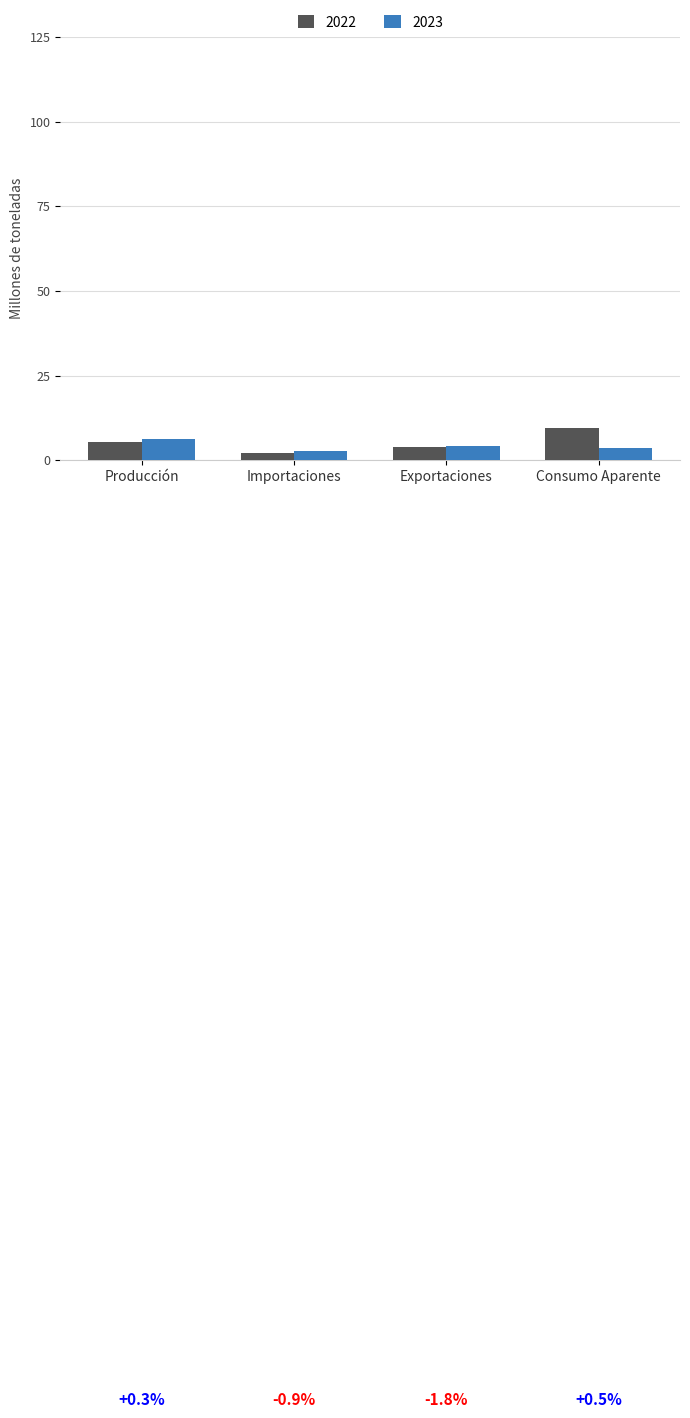

The value of 2022 at Exportaciones is 3.8. True or false?

True